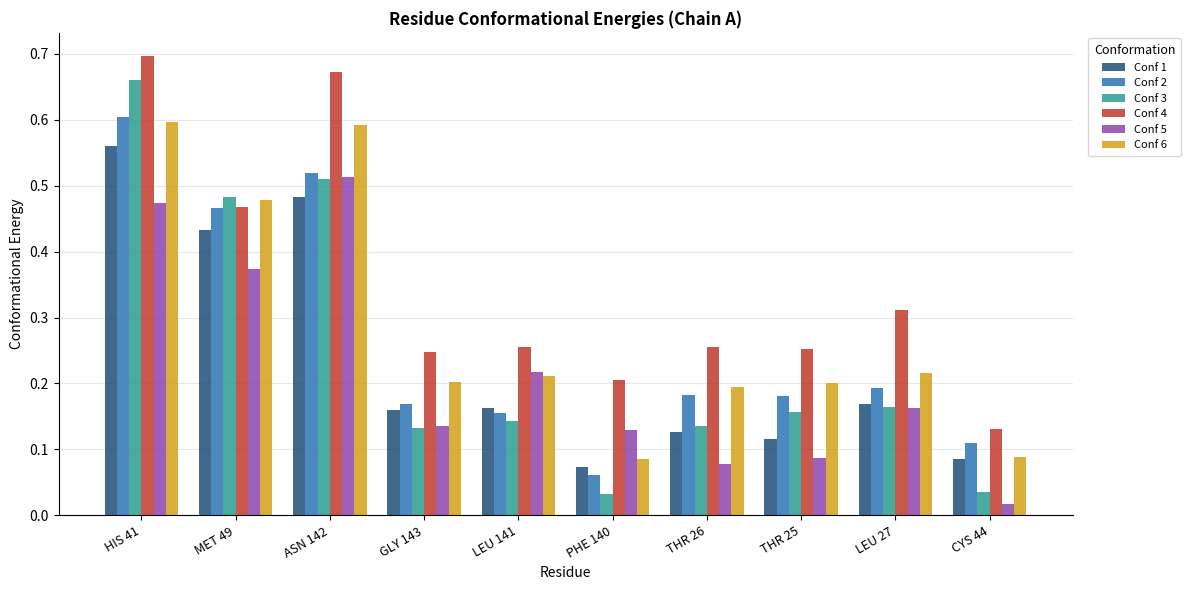

Does the chart contain any negative values?

No